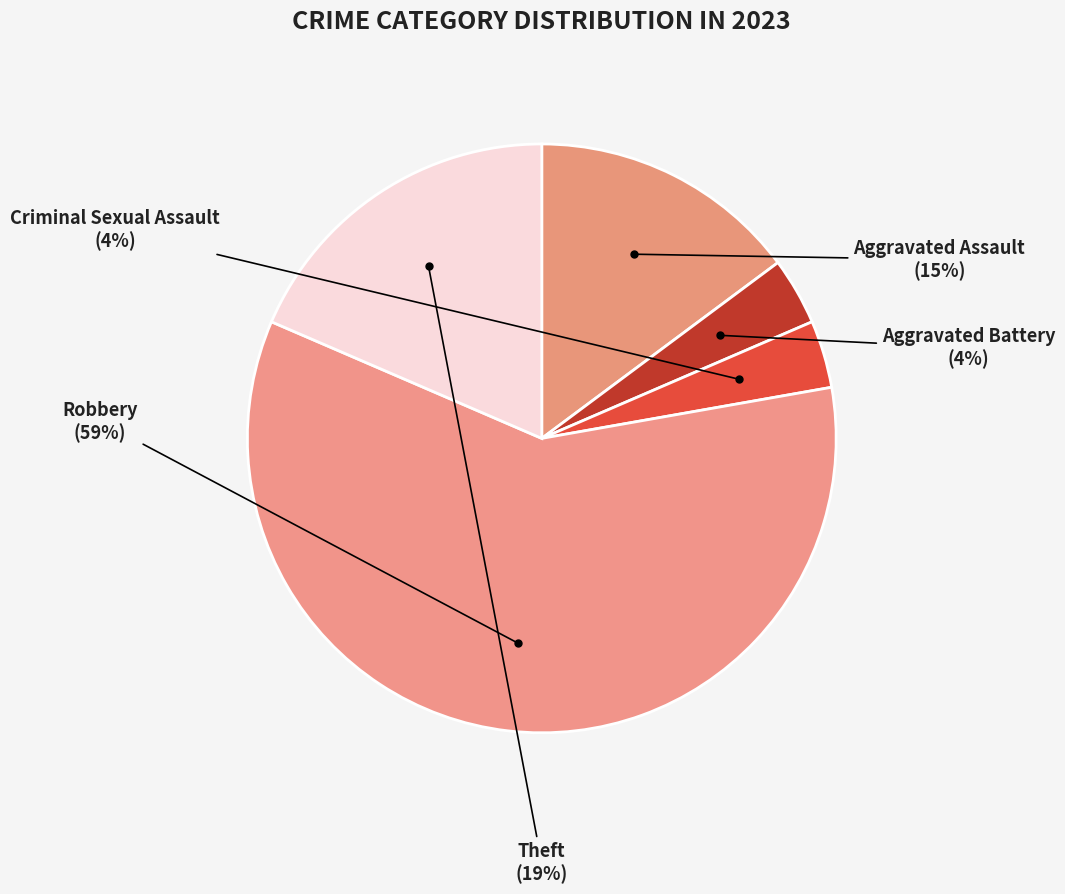

To the nearest percent, what is the difference between the largest and smallest slice percentages?

56%